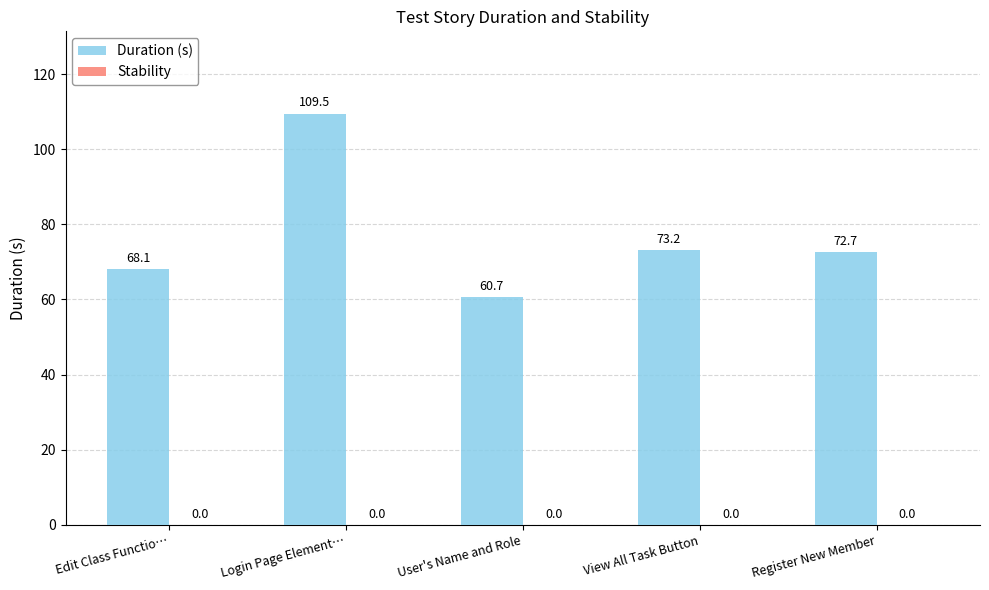

What is the approximate value at Register New Member?

72.7